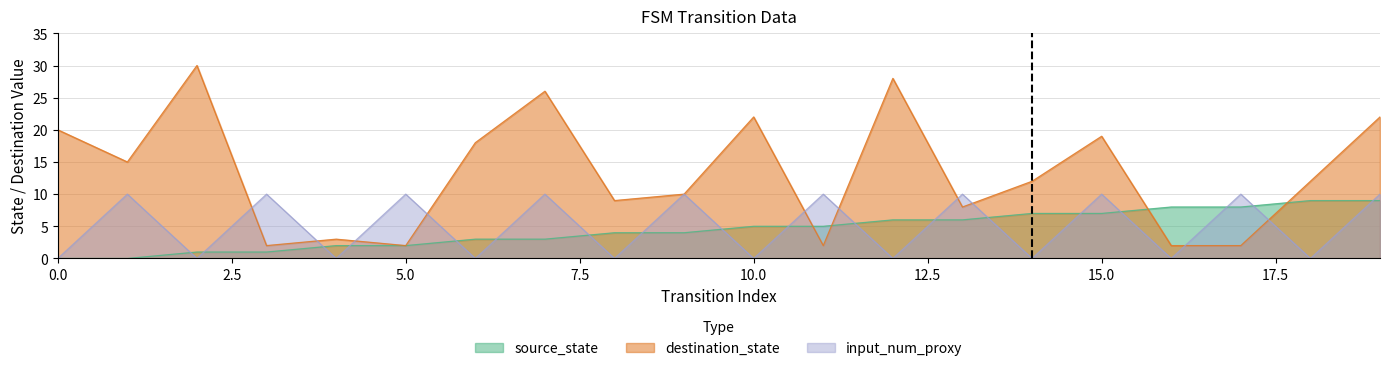

At 17, list the series in order from largest to smallest.

input_num_proxy, source_state, destination_state